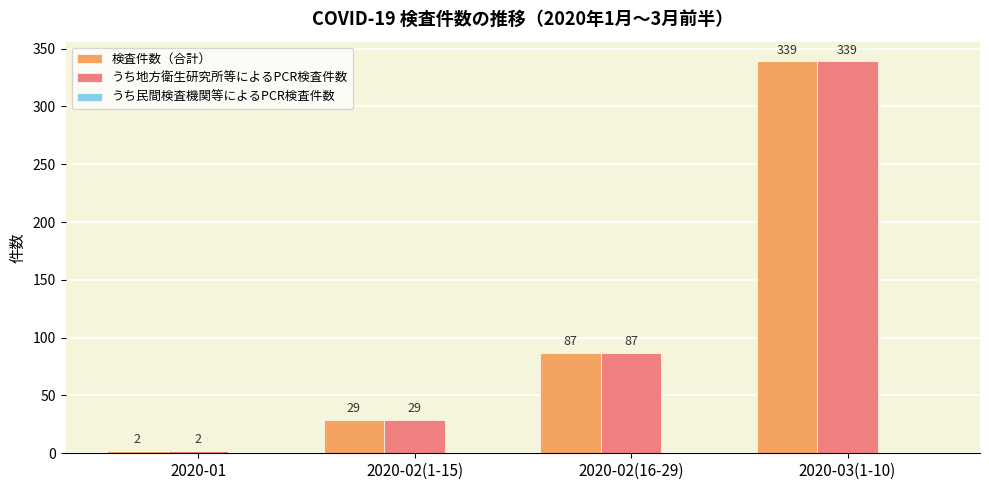

What is the difference between the second highest and minimum values in the 検査件数（合計） series?

85